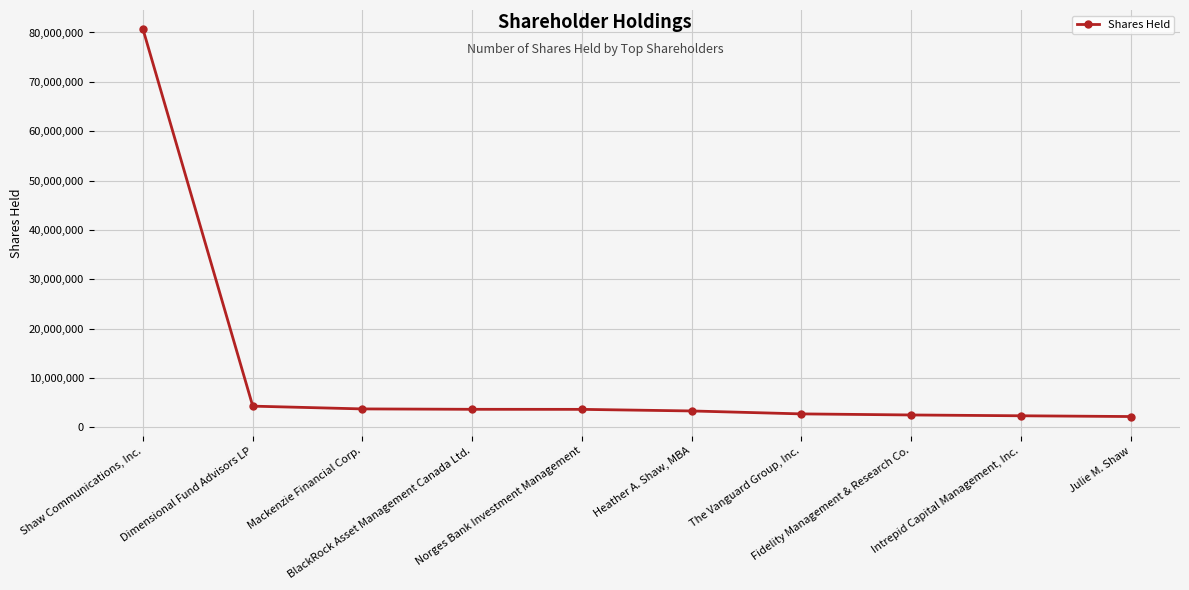

How many values are below 3623063?

5